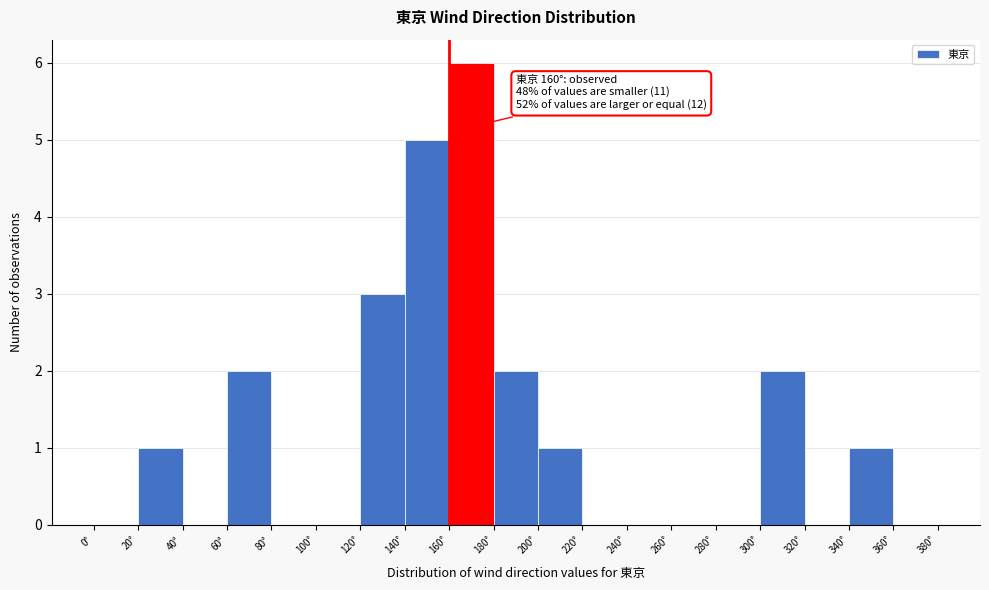

Over which range of the x-axis is the bar tallest?

160 to 180